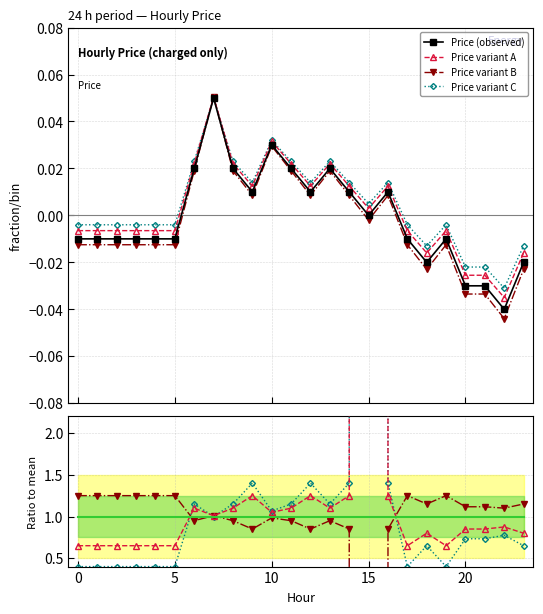

The value at 16 is 0.0. True or false?

True